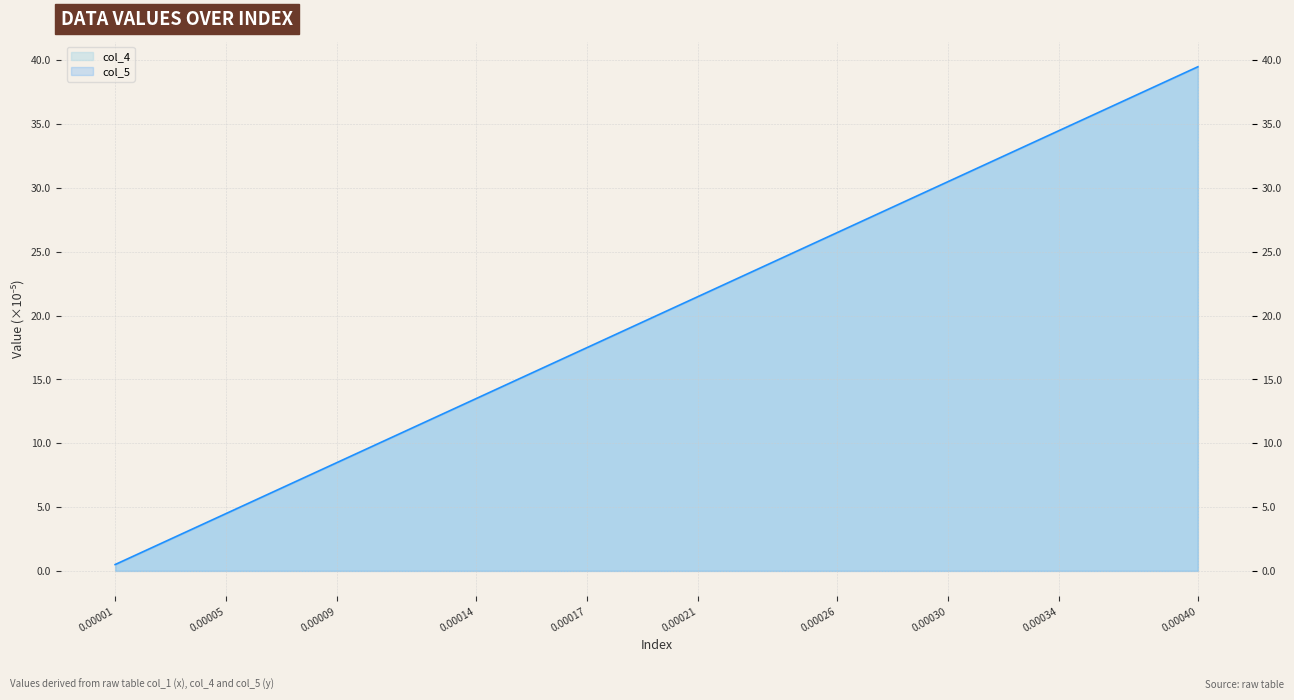

Which label corresponds to the smallest value in the chart?

0.00001